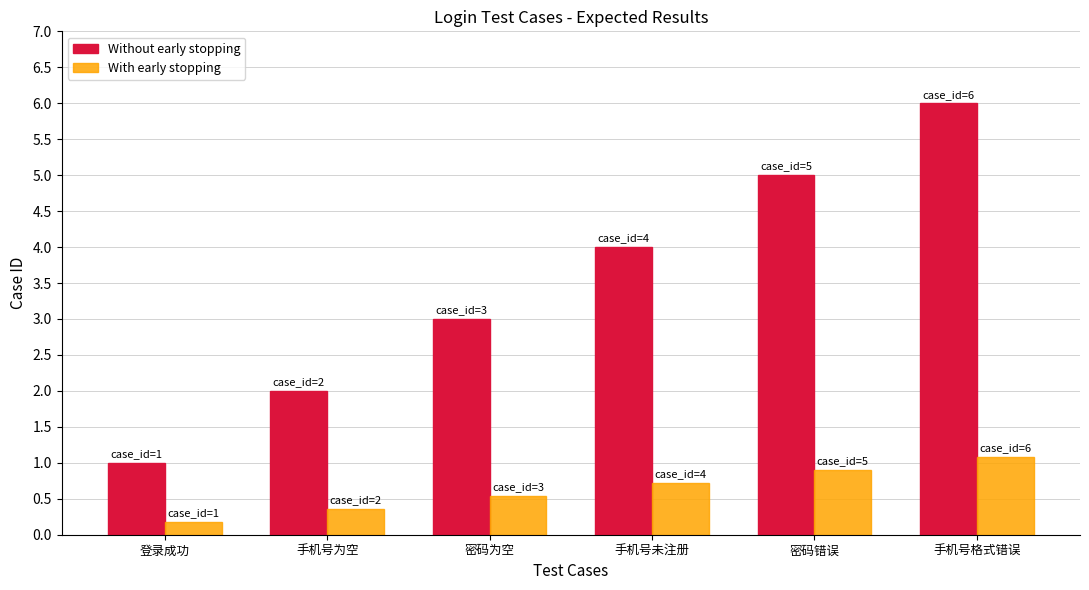

Is it true that With early stopping equals 0.5 at 密码为空?

True